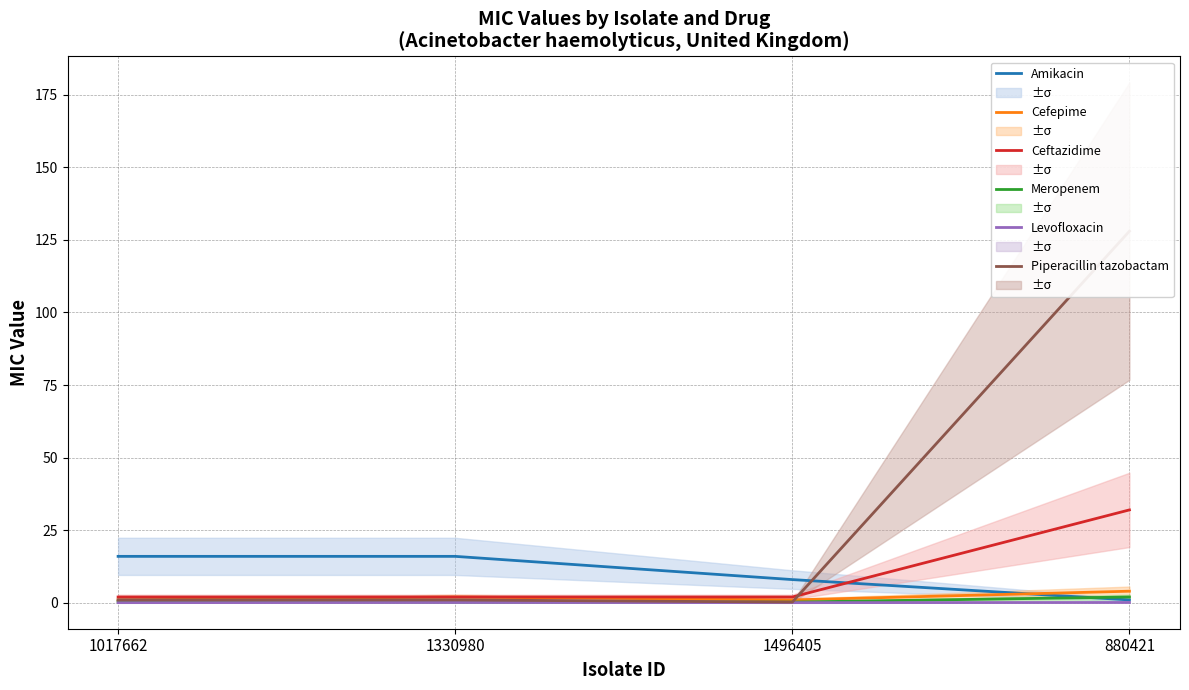

How many interior local valleys does the Piperacillin tazobactam series have?

1